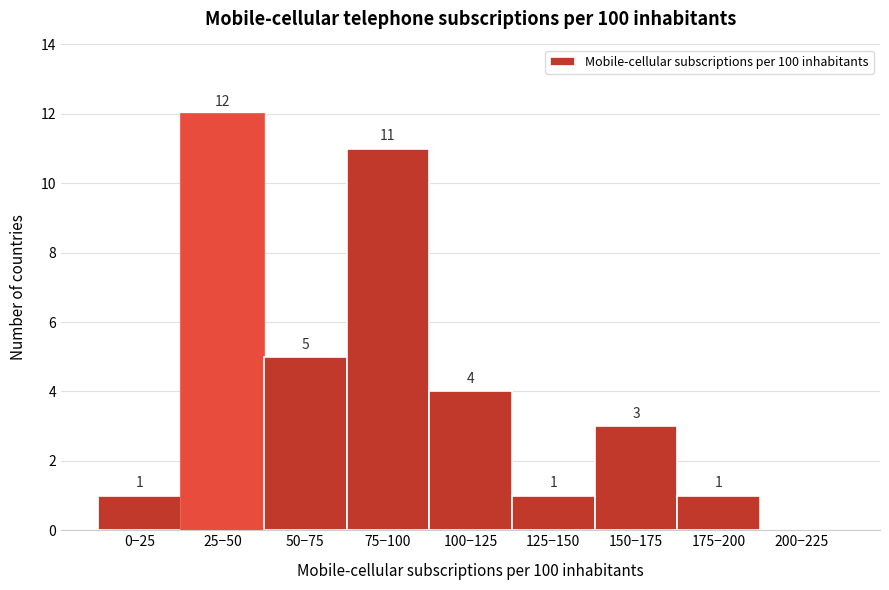

Reading left to right, extract all data points from this chart.

0−25=1	25−50=12	50−75=5	75−100=11	100−125=4	125−150=1	150−175=3	175−200=1	200−225=0